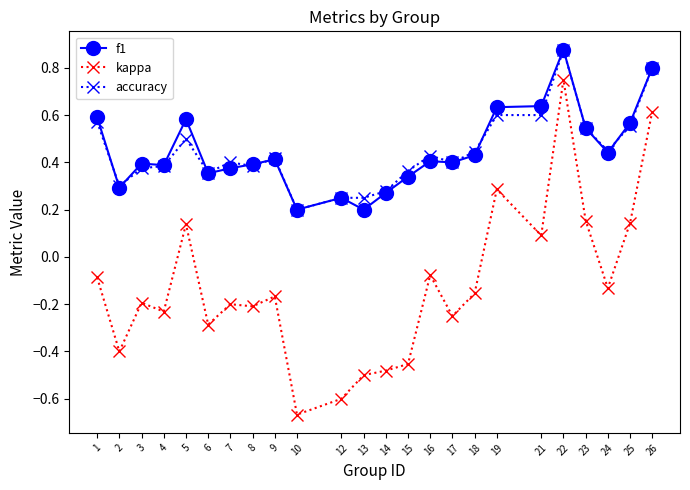

At which category is the sum across all series the highest?

22